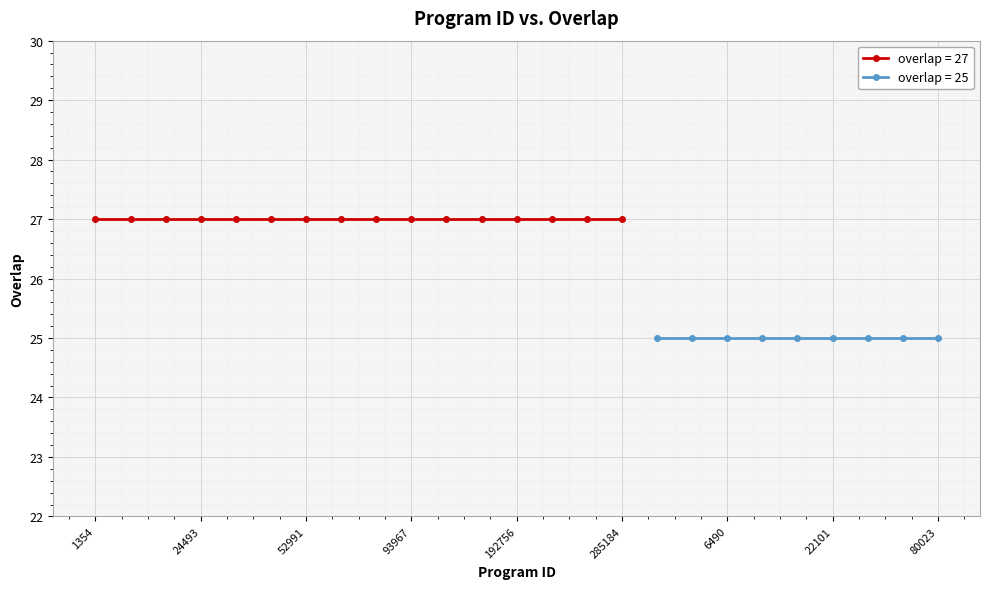

True or false: the data shows 48 at 183304.

False